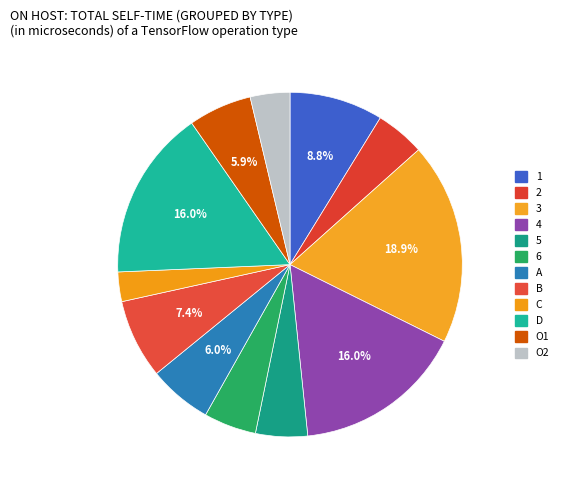

True or false: 3 accounts for 19% of the total.

True